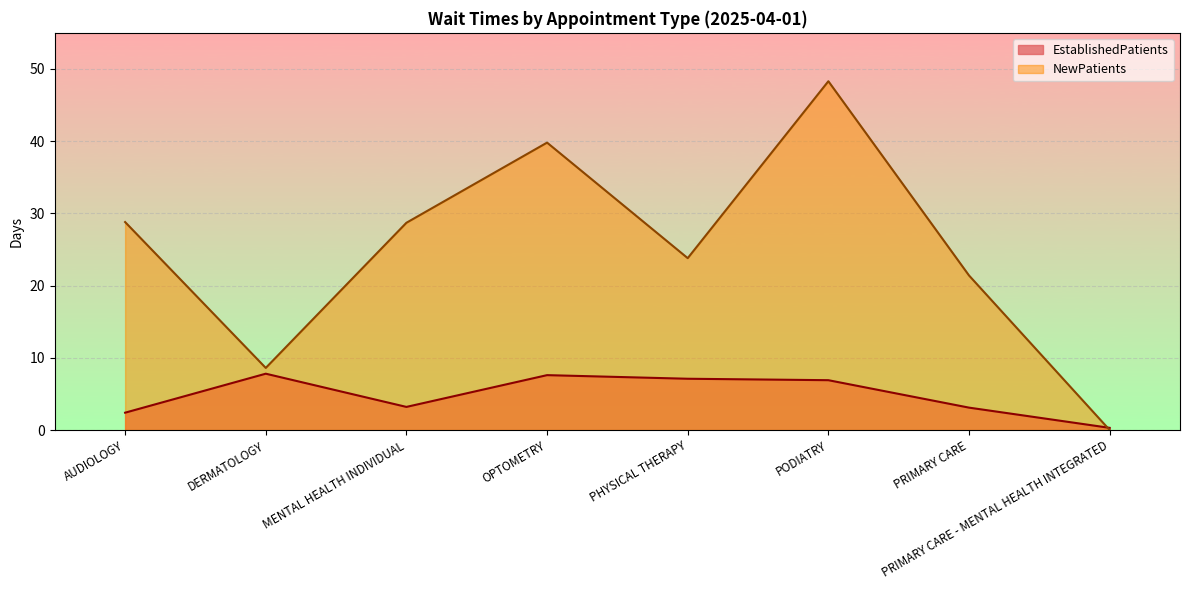

What is the total value across all series at OPTOMETRY?

47.4